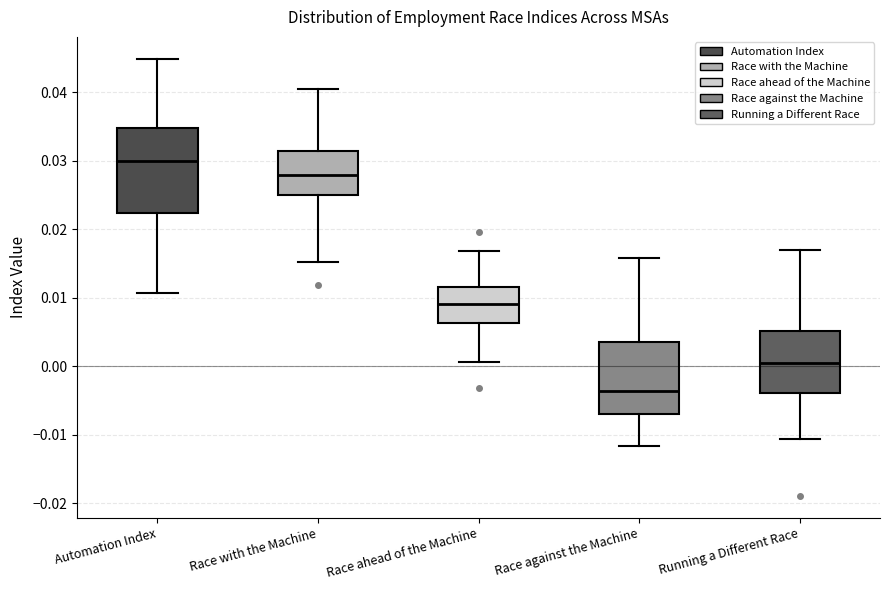

Which box is the tallest, from its lower edge to its upper edge?

Automation Index